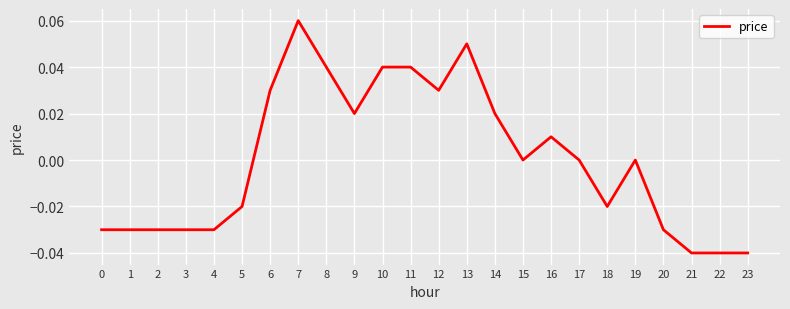

Which has a higher value, 1 or 6?

6